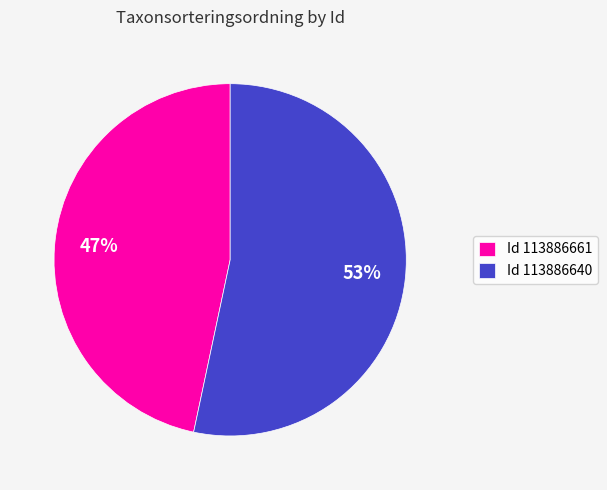

Rank the categories by value from lowest to highest.

Id 113886661, Id 113886640